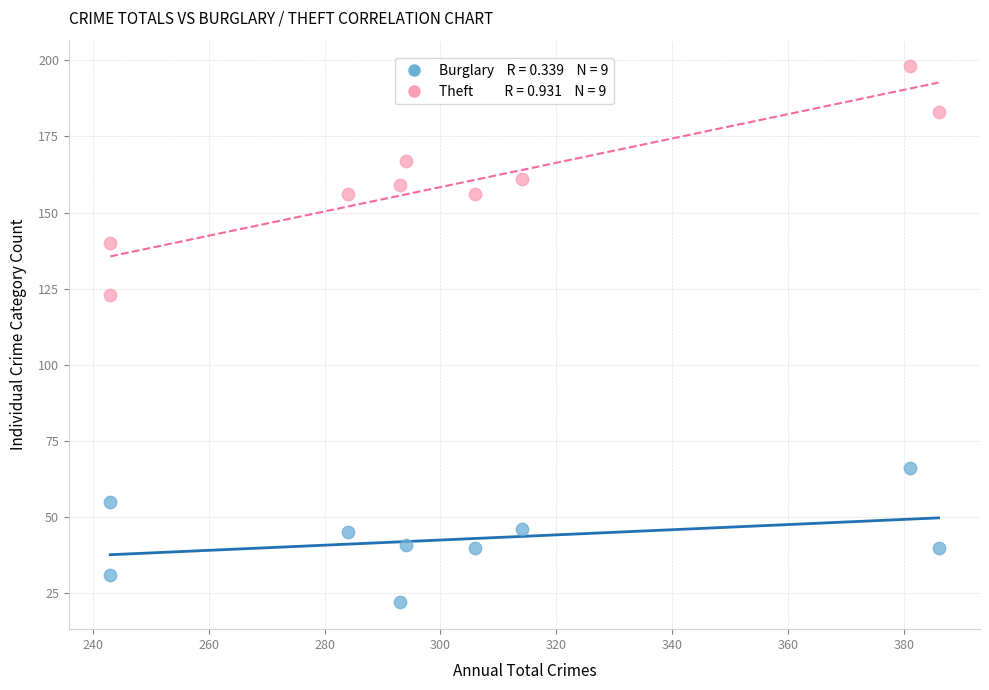

Across all series, what Y value is closest to 110?

123